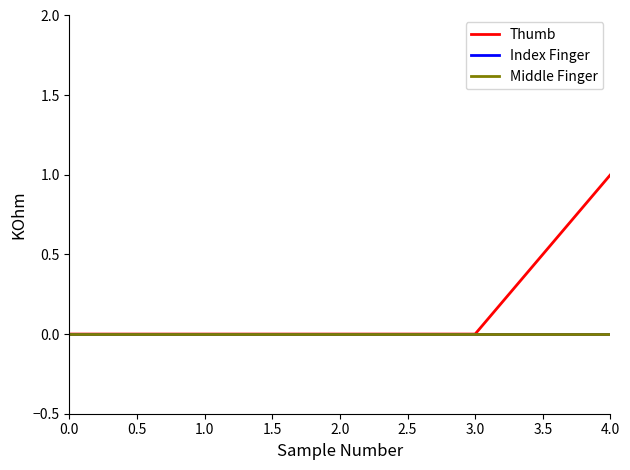

The value of Middle Finger at 0.0 is 0. True or false?

True